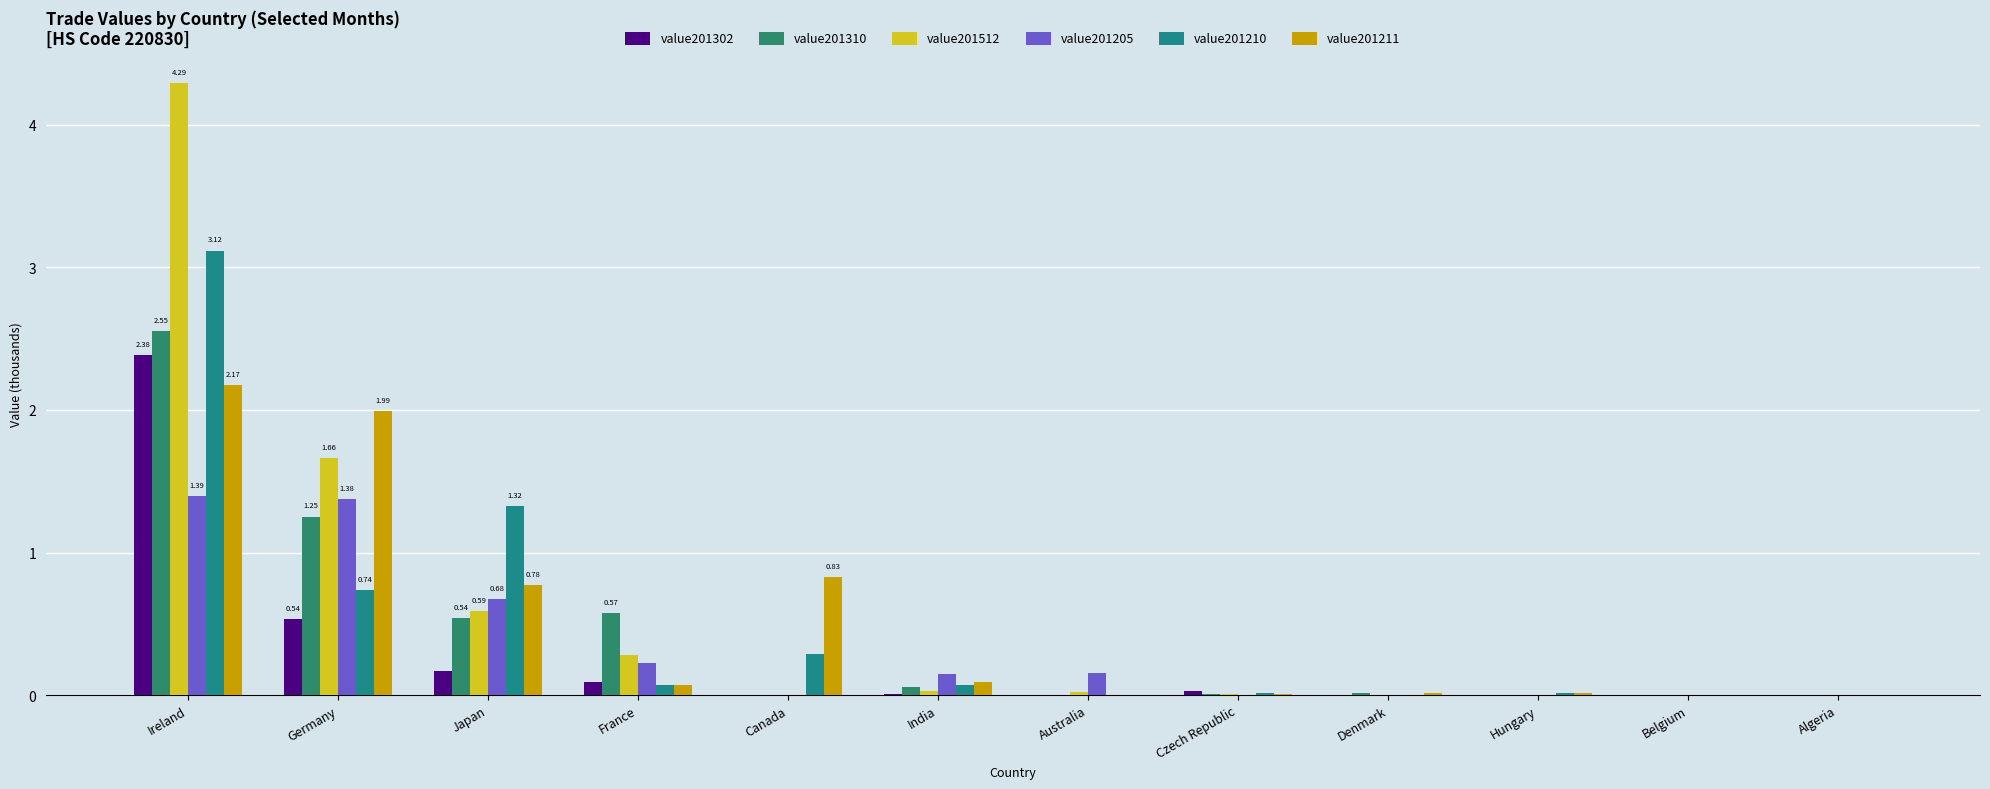

Are the bars grouped side by side (vs. stacked)?

Yes